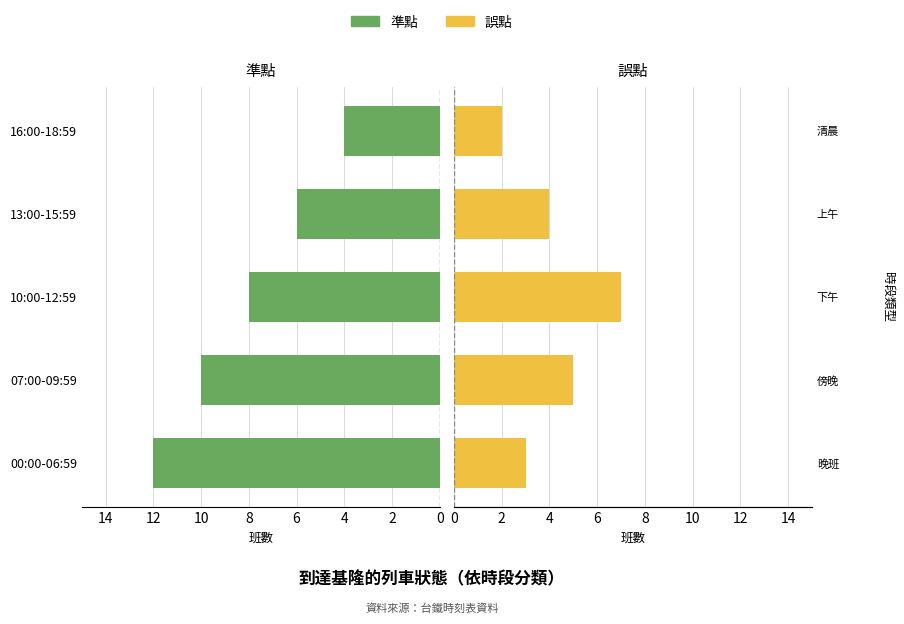

Between 0 and 2, which series saw the biggest shift?

準點